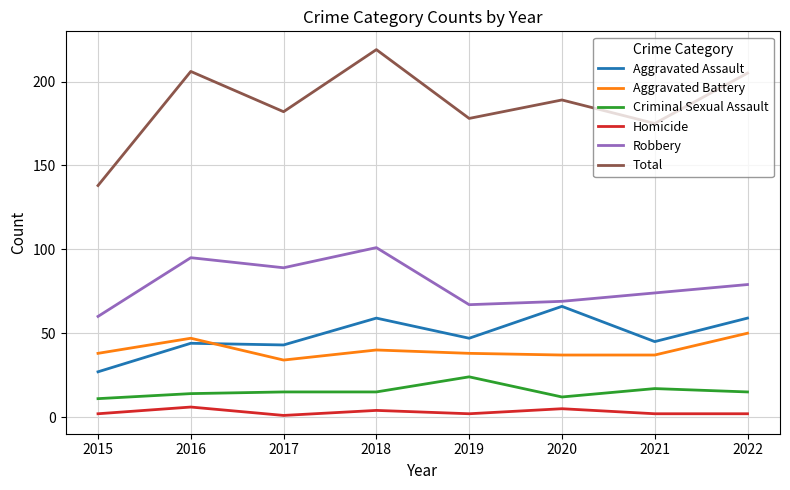

Which category has the lowest value in the Aggravated Assault series?

2015